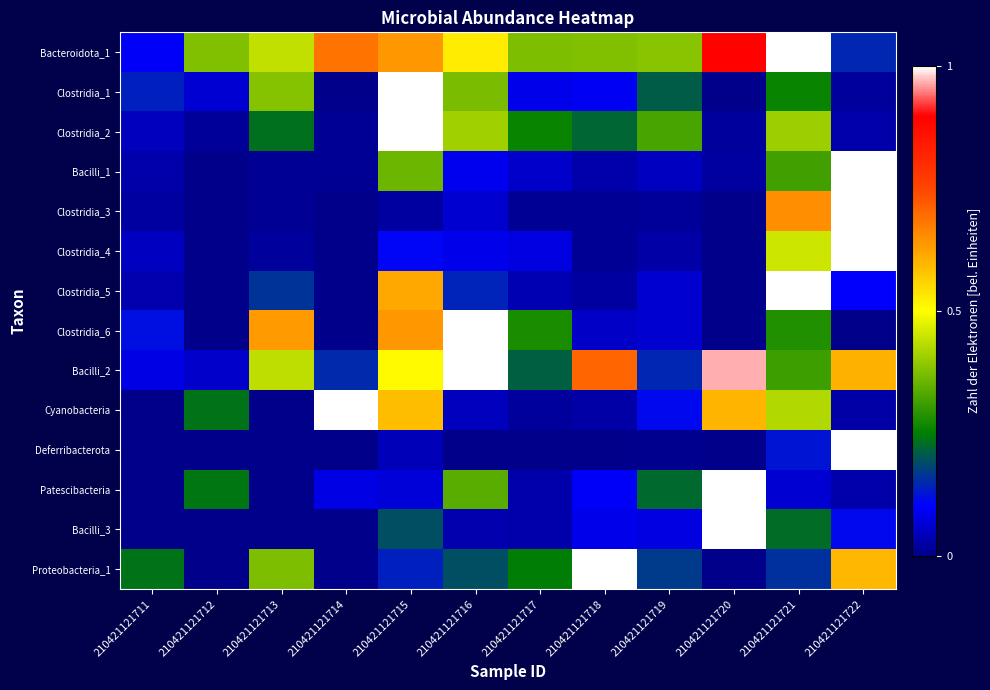

Reading right to left, what are all the values shown in this chart?

Bacteroidota_1: 210421121722=0.1	210421121721=1.0	210421121720=0.9	210421121719=0.4	210421121718=0.4	210421121717=0.4	210421121716=0.5	210421121715=0.6	210421121714=0.7	210421121713=0.4	210421121712=0.4	210421121711=0.1
Clostridia_1: 210421121722=0.0	210421121721=0.3	210421121720=0.0	210421121719=0.2	210421121718=0.1	210421121717=0.1	210421121716=0.4	210421121715=1.0	210421121714=0.0	210421121713=0.4	210421121712=0.1	210421121711=0.1
Clostridia_2: 210421121722=0.0	210421121721=0.4	210421121720=0.0	210421121719=0.3	210421121718=0.2	210421121717=0.3	210421121716=0.4	210421121715=1.0	210421121714=0.0	210421121713=0.2	210421121712=0.0	210421121711=0.0
Bacilli_1: 210421121722=1.0	210421121721=0.3	210421121720=0.0	210421121719=0.0	210421121718=0.0	210421121717=0.1	210421121716=0.1	210421121715=0.4	210421121714=0.0	210421121713=0.0	210421121712=0.0	210421121711=0.0
Clostridia_3: 210421121722=1.0	210421121721=0.6	210421121720=0.0	210421121719=0.0	210421121718=0.0	210421121717=0.0	210421121716=0.1	210421121715=0.0	210421121714=0.0	210421121713=0.0	210421121712=0.0	210421121711=0.0
Clostridia_4: 210421121722=1.0	210421121721=0.5	210421121720=0.0	210421121719=0.0	210421121718=0.0	210421121717=0.1	210421121716=0.1	210421121715=0.1	210421121714=0.0	210421121713=0.0	210421121712=0.0	210421121711=0.1
Clostridia_5: 210421121722=0.1	210421121721=1.0	210421121720=0.0	210421121719=0.1	210421121718=0.0	210421121717=0.0	210421121716=0.1	210421121715=0.6	210421121714=0.0	210421121713=0.2	210421121712=0.0	210421121711=0.0
Clostridia_6: 210421121722=0.0	210421121721=0.3	210421121720=0.0	210421121719=0.1	210421121718=0.1	210421121717=0.3	210421121716=1.0	210421121715=0.6	210421121714=0.0	210421121713=0.6	210421121712=0.0	210421121711=0.1
Bacilli_2: 210421121722=0.6	210421121721=0.3	210421121720=1.0	210421121719=0.1	210421121718=0.7	210421121717=0.2	210421121716=1.0	210421121715=0.5	210421121714=0.1	210421121713=0.4	210421121712=0.1	210421121711=0.1
Cyanobacteria: 210421121722=0.0	210421121721=0.4	210421121720=0.6	210421121719=0.1	210421121718=0.0	210421121717=0.0	210421121716=0.0	210421121715=0.6	210421121714=1.0	210421121713=0.0	210421121712=0.2	210421121711=0.0
Deferribacterota: 210421121722=1.0	210421121721=0.1	210421121720=0.0	210421121719=0.0	210421121718=0.0	210421121717=0.0	210421121716=0.0	210421121715=0.0	210421121714=0.0	210421121713=0.0	210421121712=0.0	210421121711=0.0
Patescibacteria: 210421121722=0.0	210421121721=0.1	210421121720=1.0	210421121719=0.2	210421121718=0.1	210421121717=0.0	210421121716=0.3	210421121715=0.1	210421121714=0.1	210421121713=0.0	210421121712=0.2	210421121711=0.0
Bacilli_3: 210421121722=0.1	210421121721=0.2	210421121720=1.0	210421121719=0.1	210421121718=0.1	210421121717=0.0	210421121716=0.0	210421121715=0.2	210421121714=0.0	210421121713=0.0	210421121712=0.0	210421121711=0.0
Proteobacteria_1: 210421121722=0.6	210421121721=0.2	210421121720=0.0	210421121719=0.2	210421121718=1.0	210421121717=0.2	210421121716=0.2	210421121715=0.1	210421121714=0.0	210421121713=0.4	210421121712=0.0	210421121711=0.2